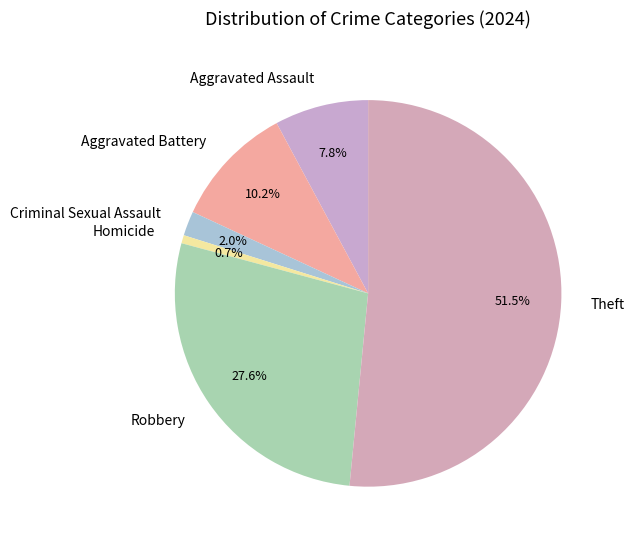

What is the largest slice in the pie chart?

Theft